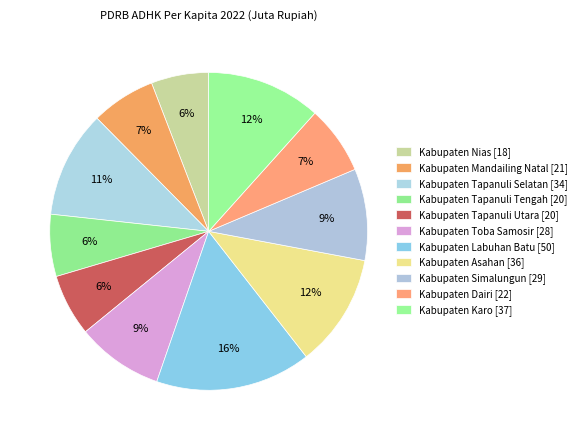

Is the sum of Kabupaten Karo and Kabupaten Tapanuli Tengah greater than half?

No